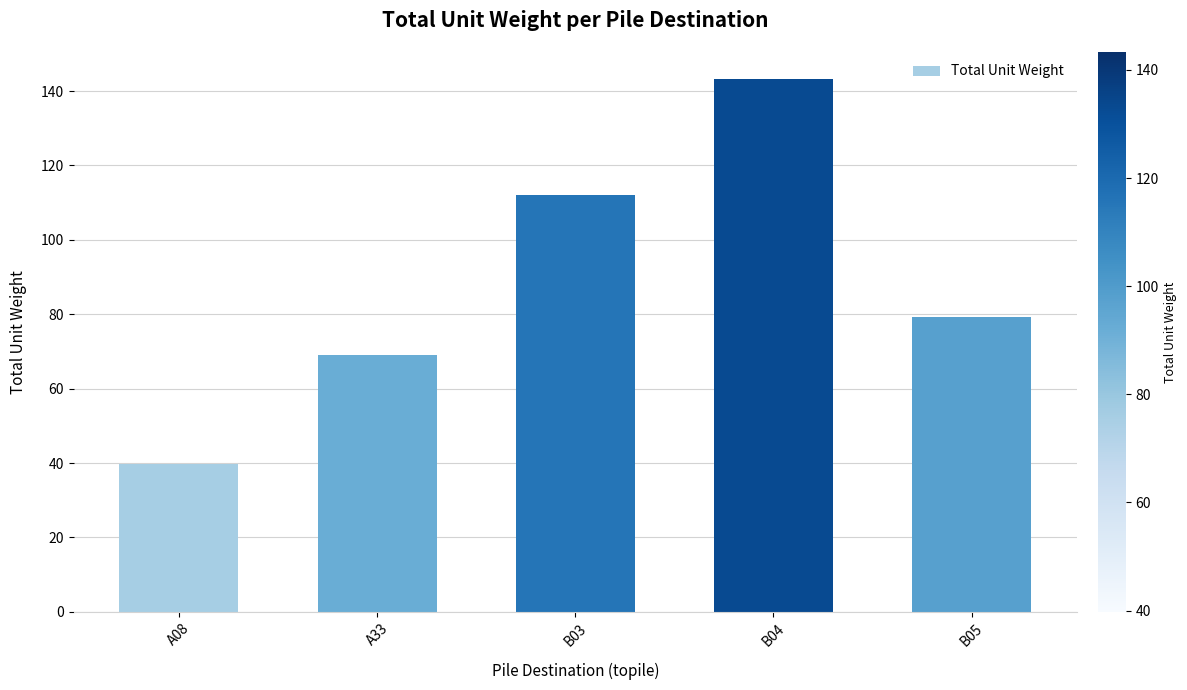

What is the maximum value shown in the chart?

143.3